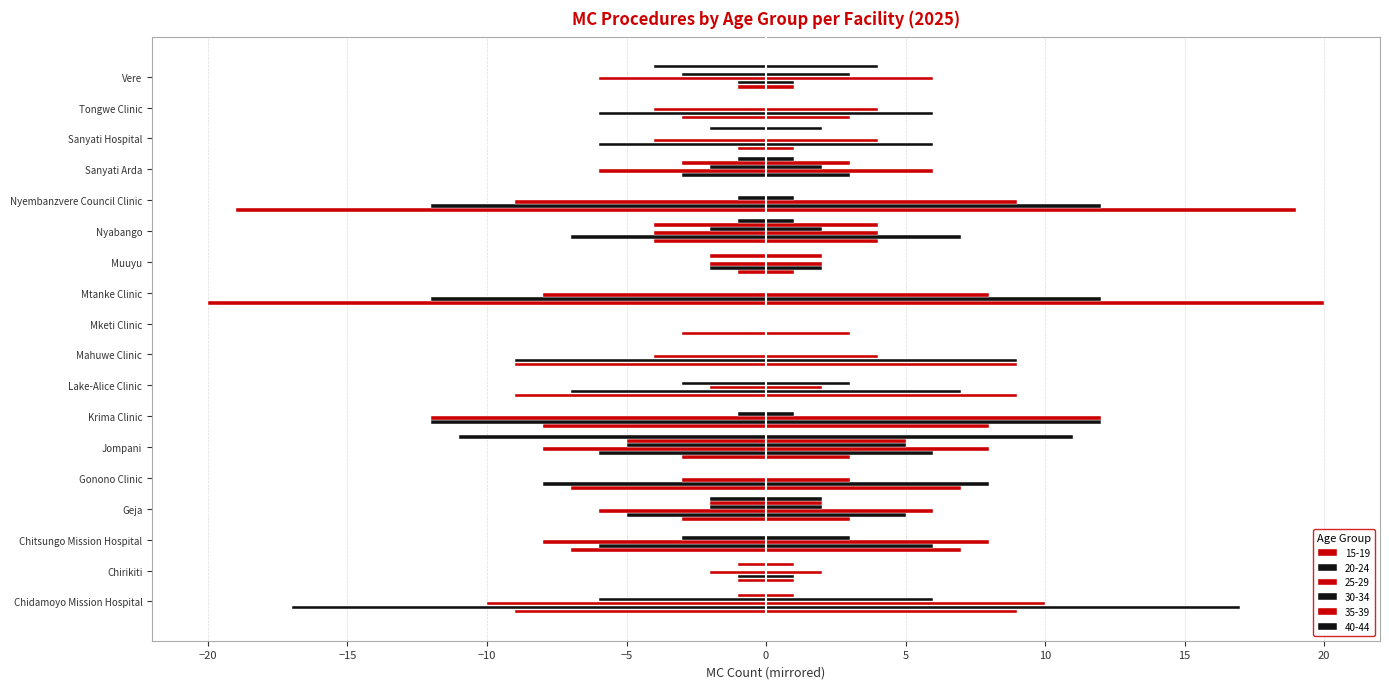

What is the label of the 14th bar from the right?

Gonono Clinic